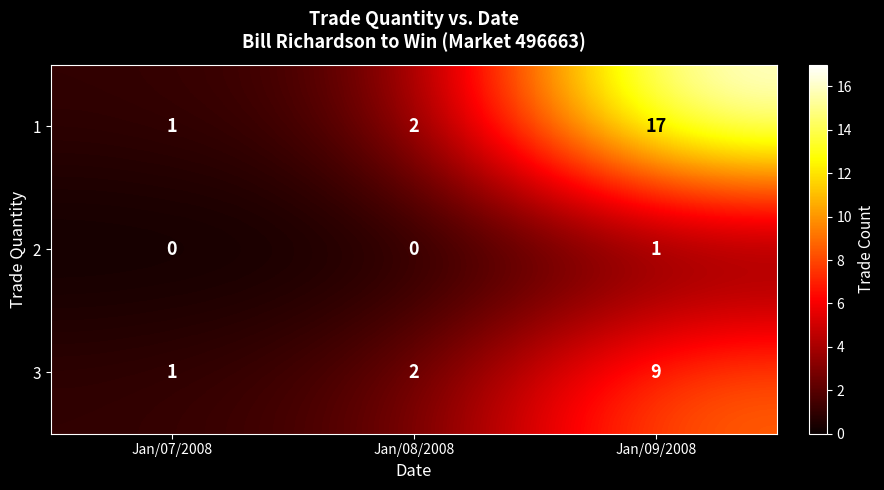

What is the sum of the 3 values at Jan/08/2008 and Jan/09/2008?

11